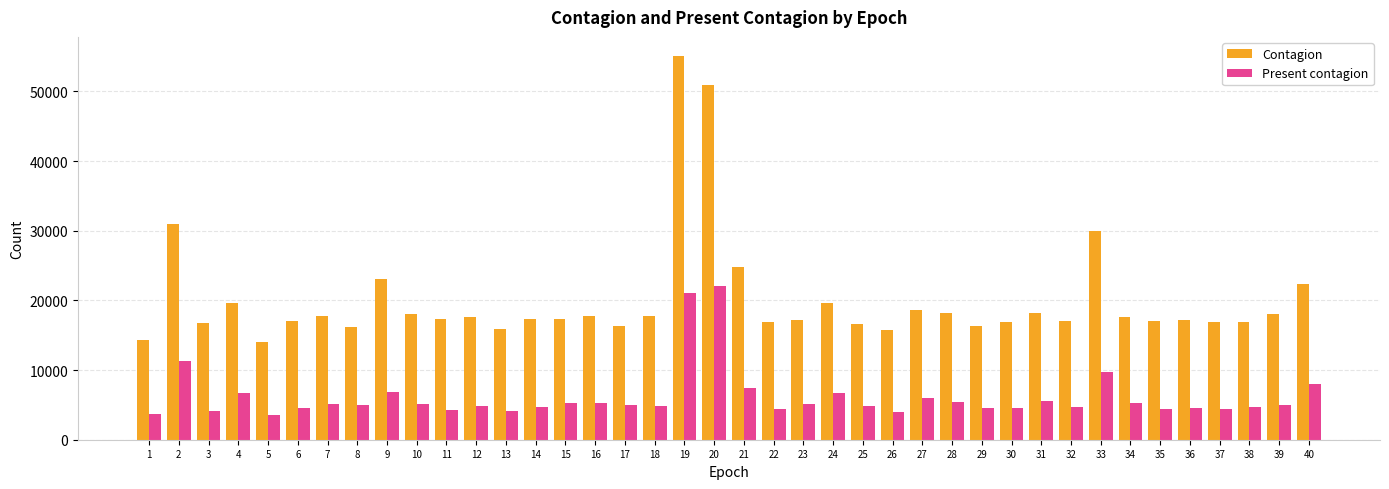

Is the value of Present contagion at 19 greater than the value of Contagion at 23?

Yes